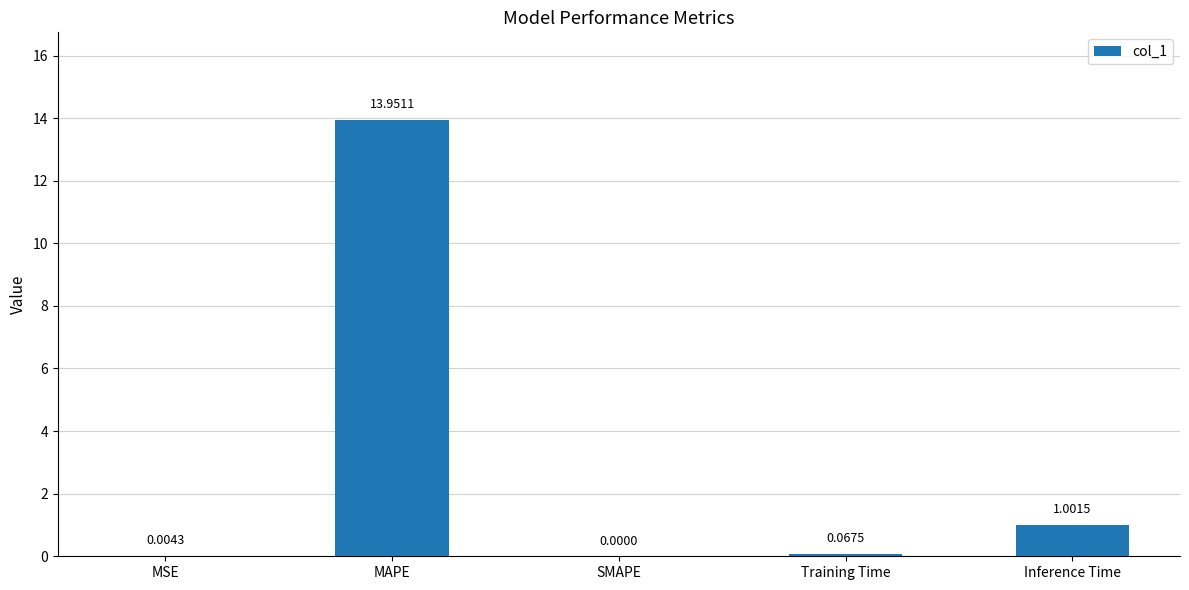

Where is the data nearest to the value 6?

Inference Time